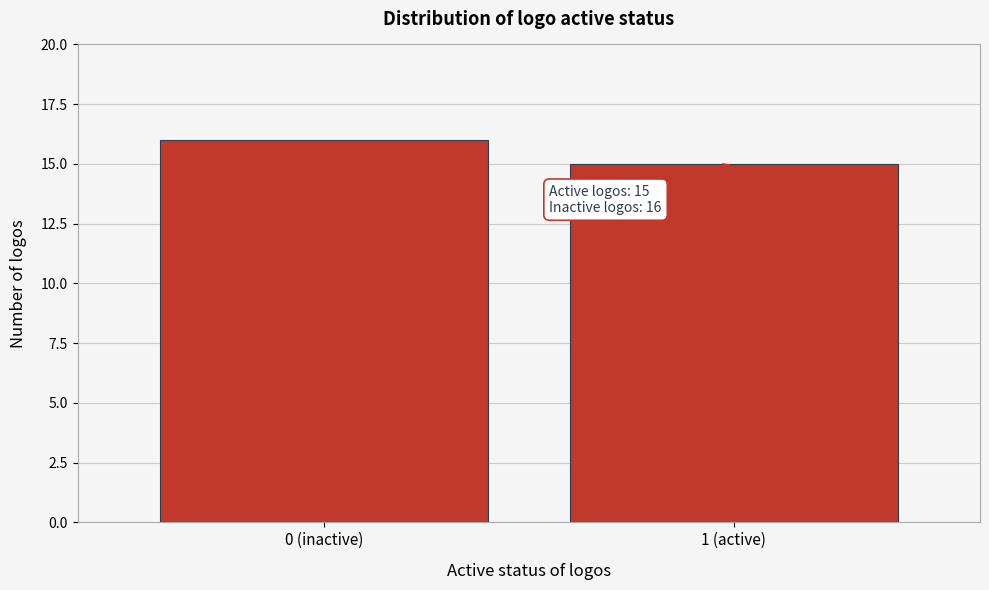

Reading left to right, what are all the values shown in this chart?

16	15